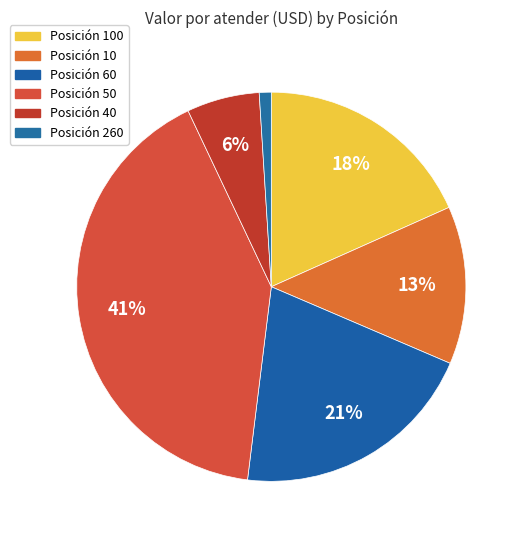

Which category has the biggest portion of the pie?

Posición 50